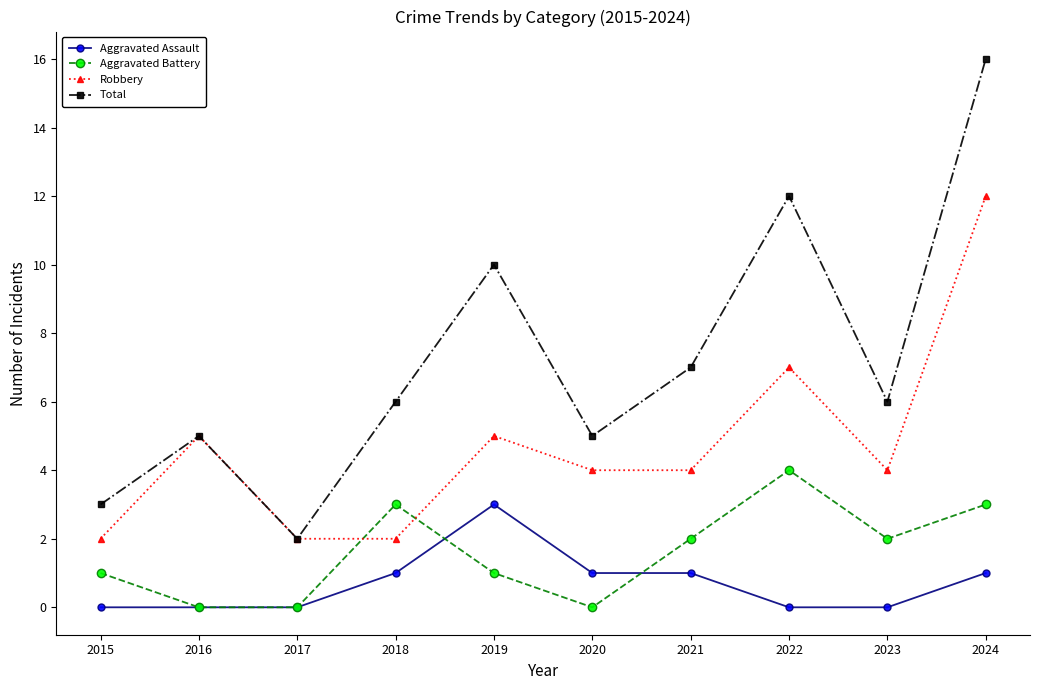

At which category does Robbery reach its first local peak?

2016